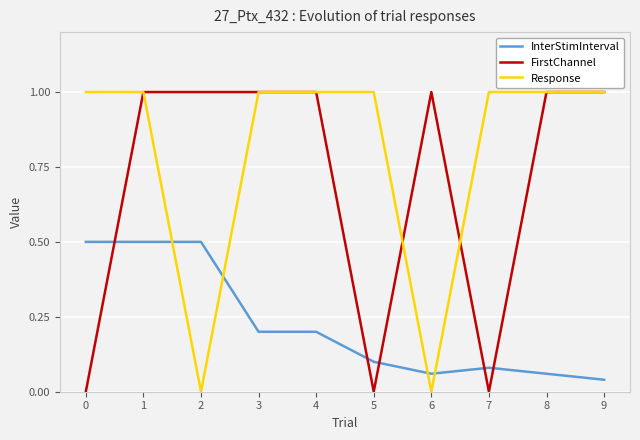

What is the greatest value displayed?

1.0